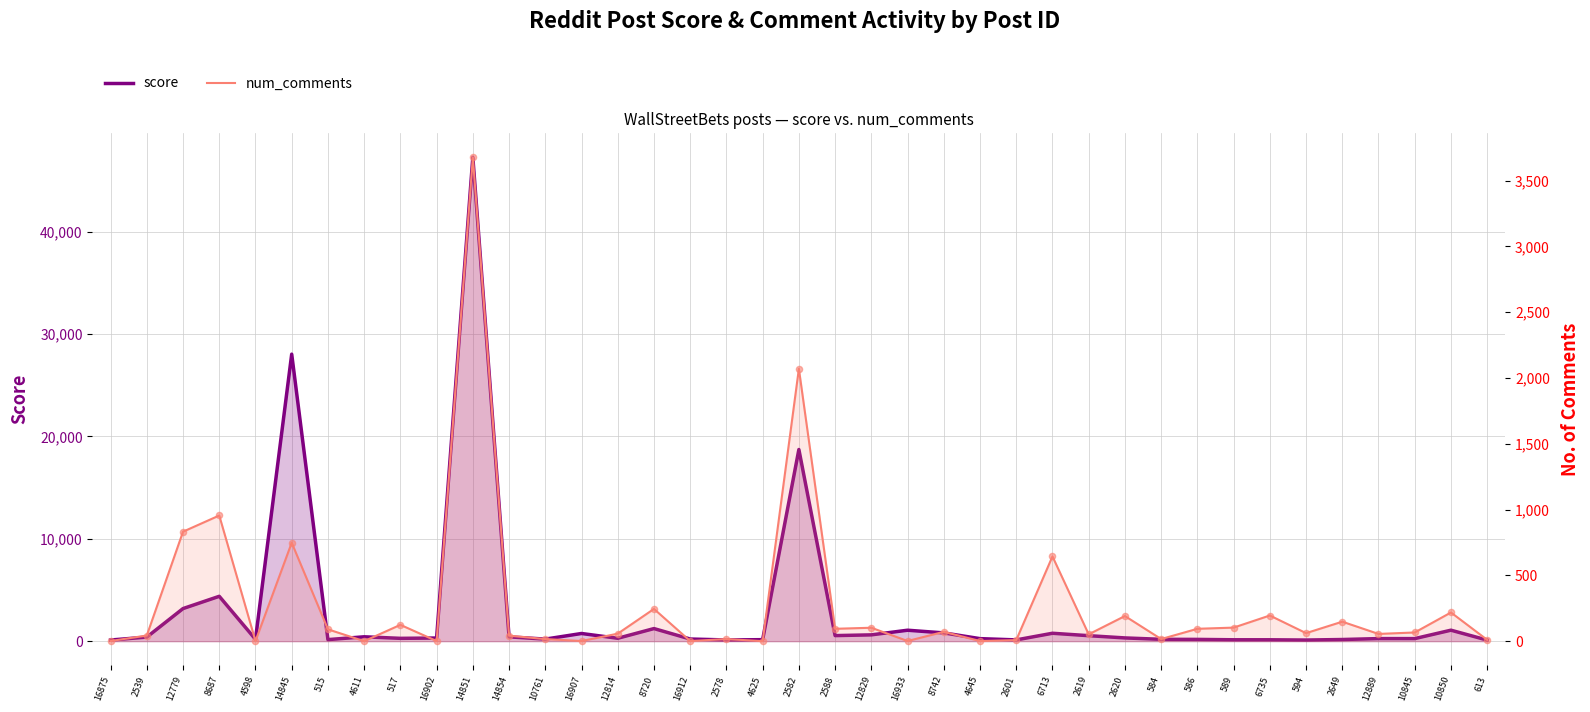

Which series reaches the maximum Y coordinate?

score